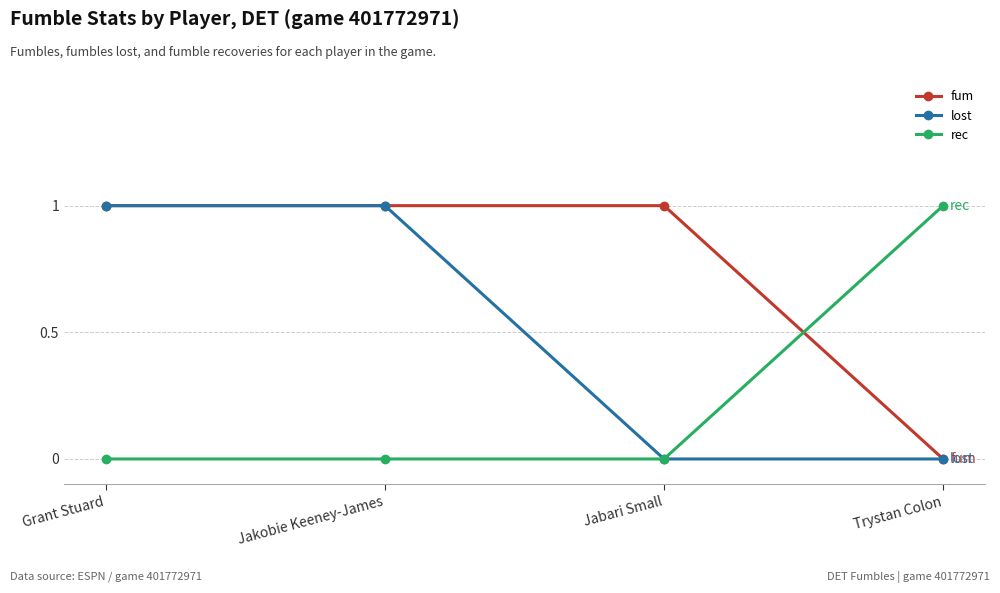

True or false: fum has more than 2 interior local peaks.

False